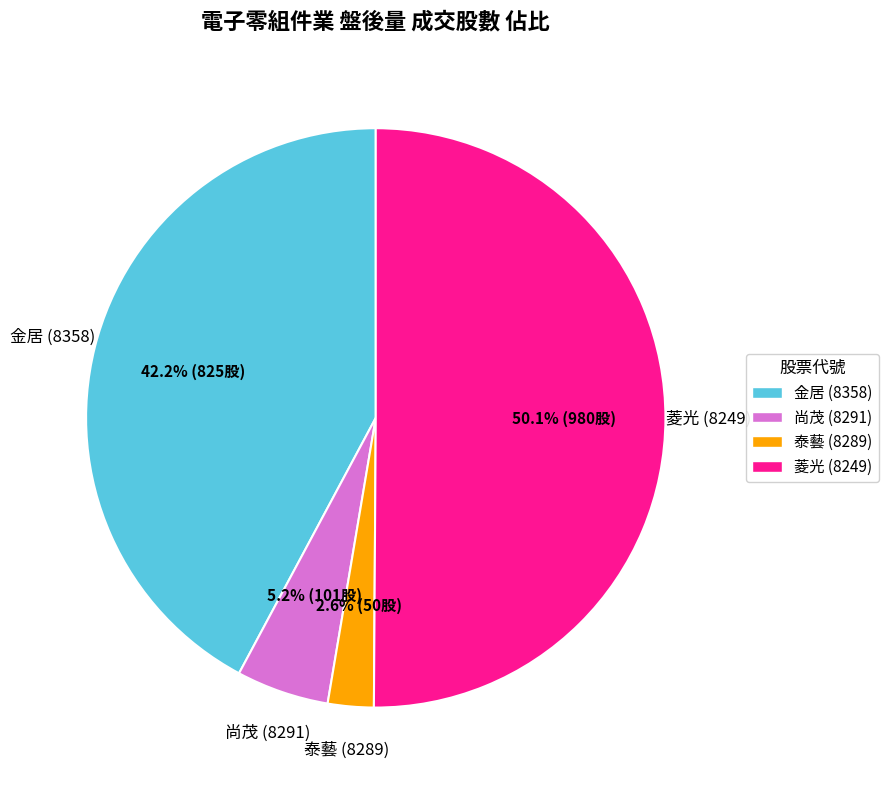

What is the ratio of the value at 尚茂 (8291) to the value at 泰藝 (8289)?

2.0